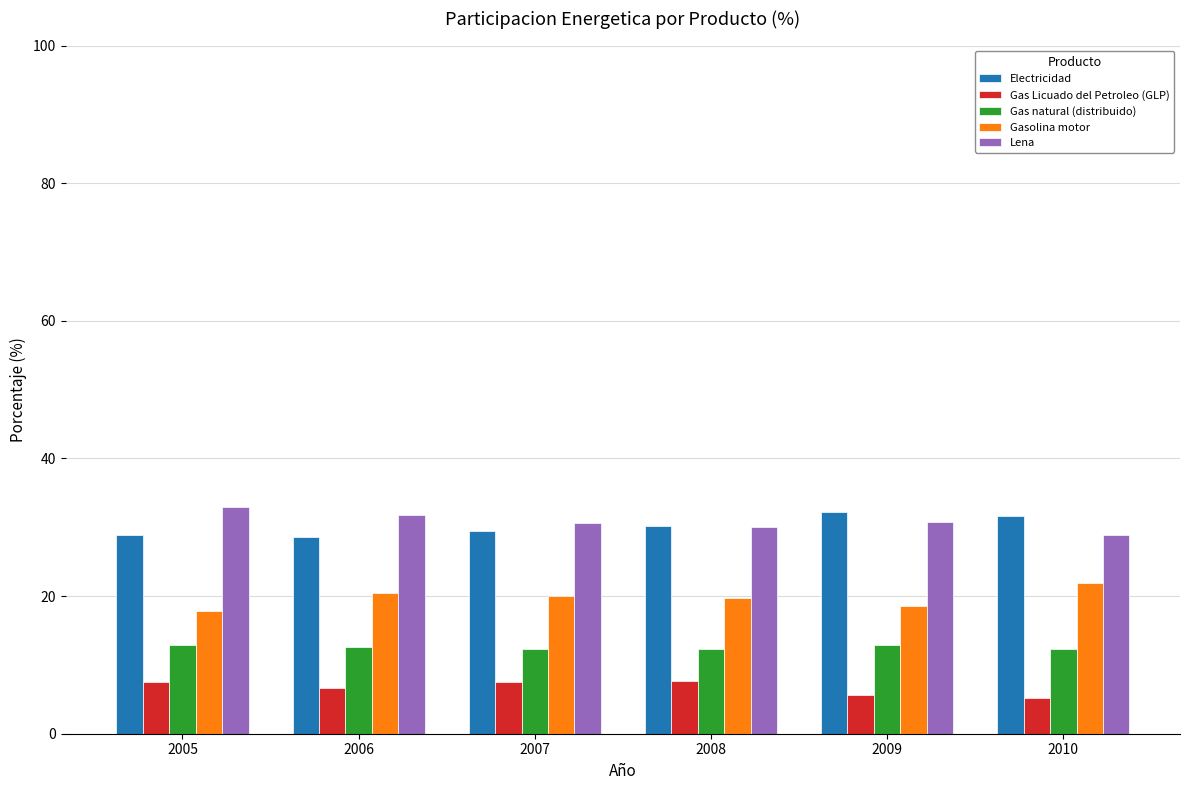

What is the difference between the Gasolina motor values at 2007 and 2006?

0.4